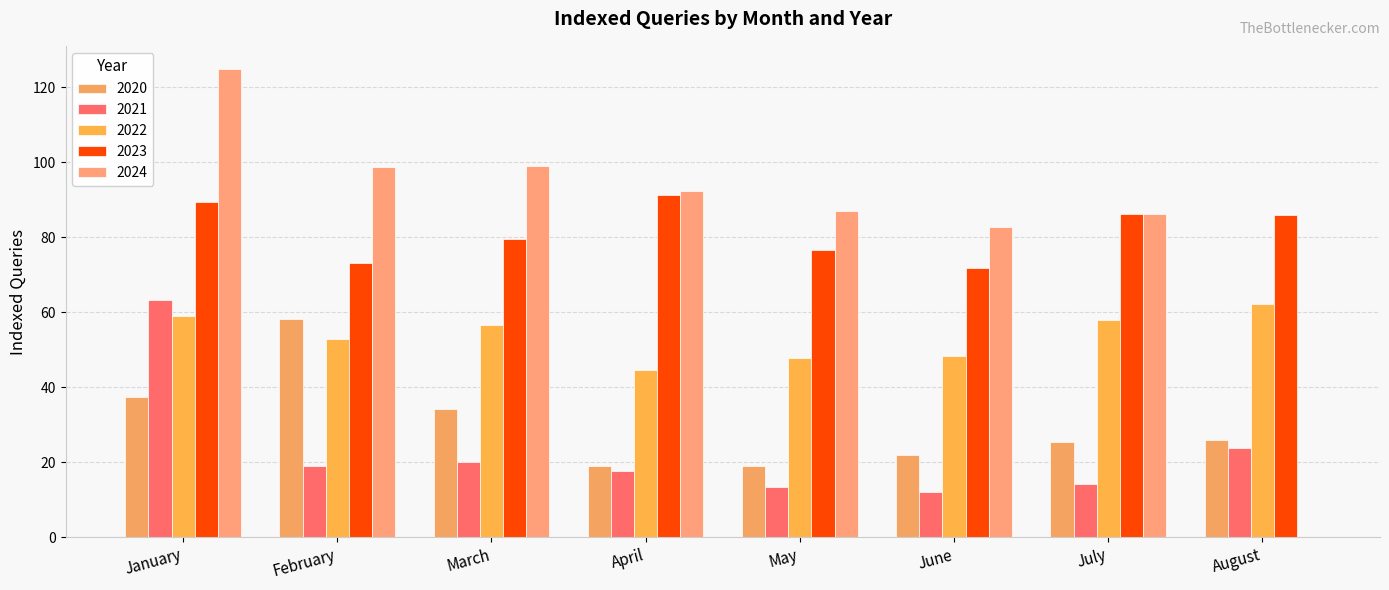

Reading left to right, list all the values displayed in this chart.

2020: January=37.5	February=58.2	March=34.2	April=19.1	May=19.0	June=22.1	July=25.4	August=26.0
2021: January=63.4	February=19.1	March=20.0	April=17.7	May=13.5	June=12.1	July=14.3	August=23.7
2022: January=58.9	February=52.9	March=56.6	April=44.6	May=47.9	June=48.5	July=58.1	August=62.1
2023: January=89.4	February=73.1	March=79.5	April=91.4	May=76.7	June=71.8	July=86.4	August=86.1
2024: January=124.9	February=98.8	March=99.1	April=92.3	May=86.9	June=82.8	July=86.2	August=0.0